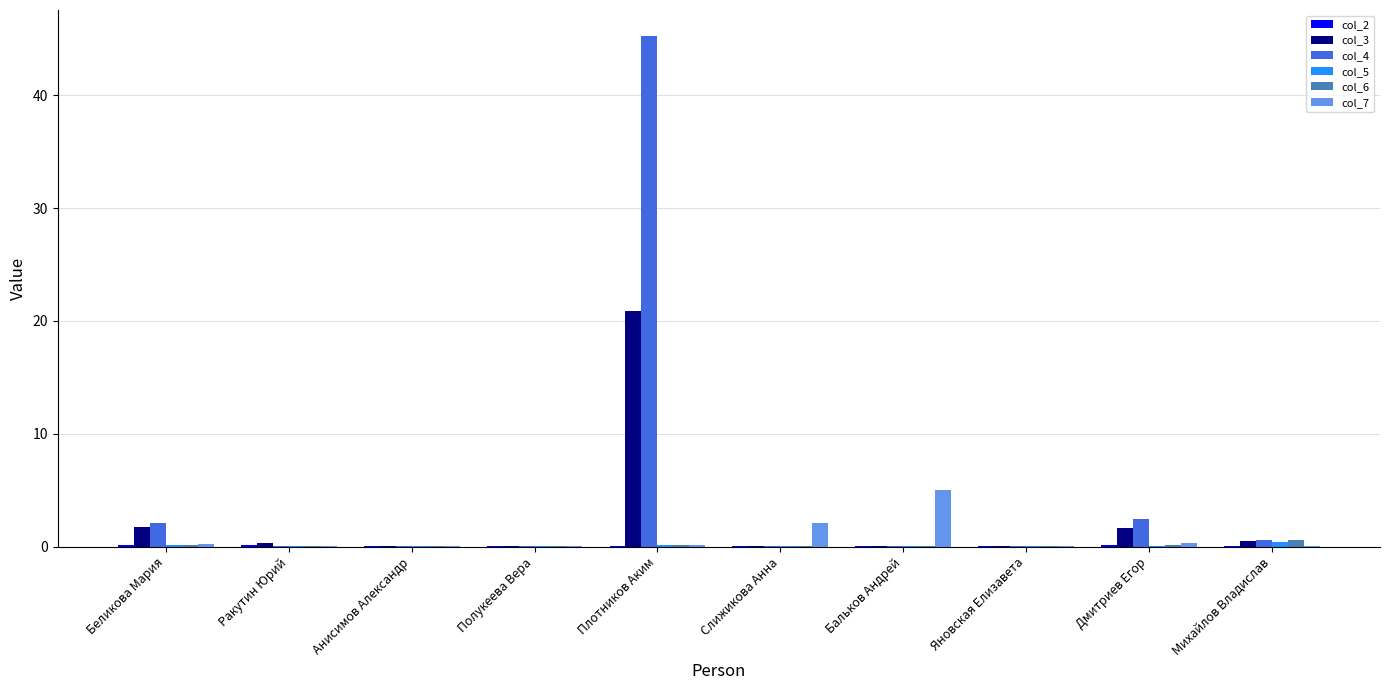

True or false: col_3 has a value of 20.9 at Плотников Аким.

True